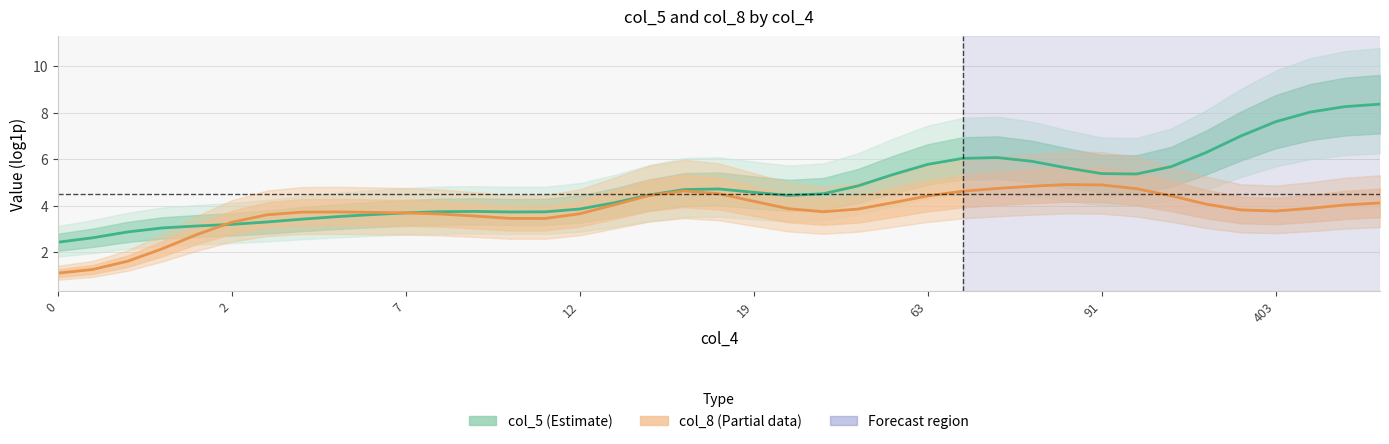

The col_5 (Estimate) series shows 6.1 at 27. True or false?

True